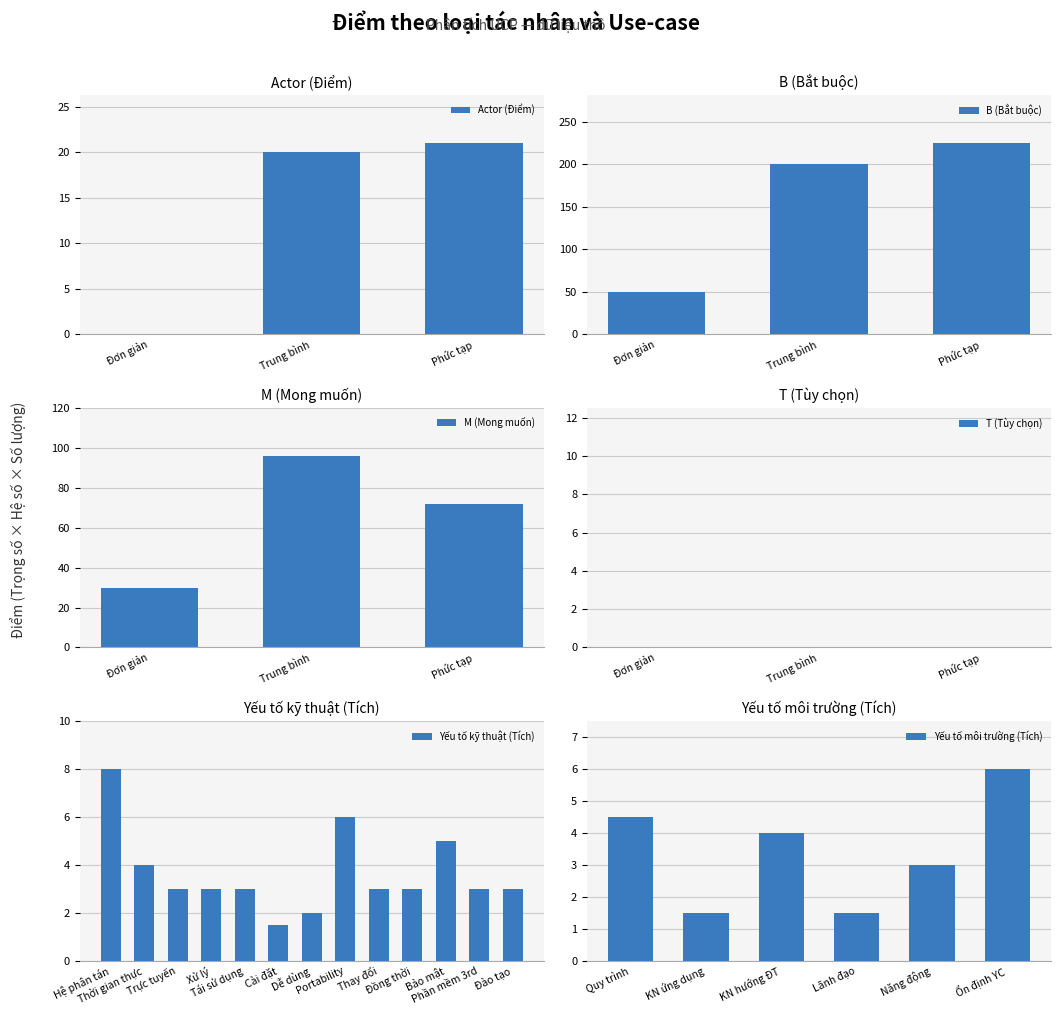

What is the sum of all M (Mong muốn) values?

198